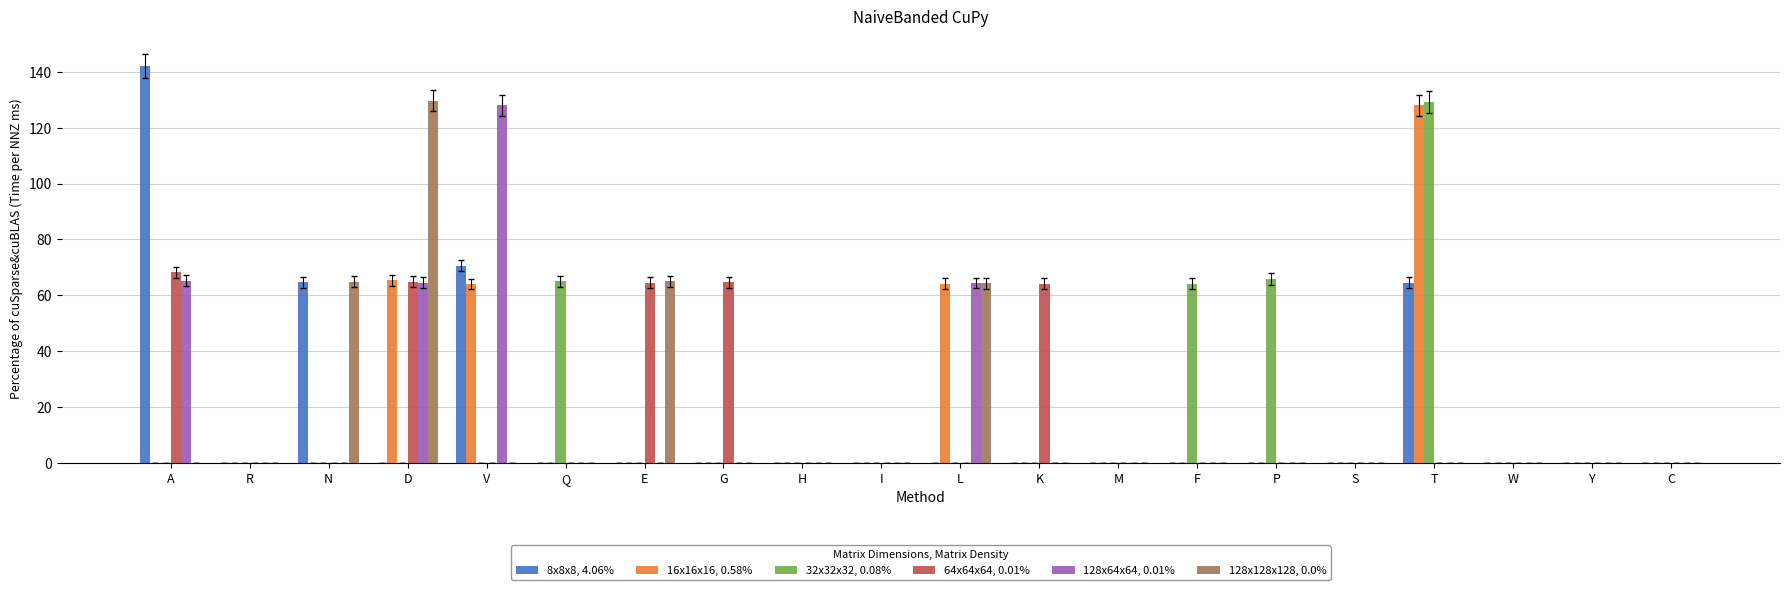

What is the sum of all 32x32x32, 0.08% values?

324.2